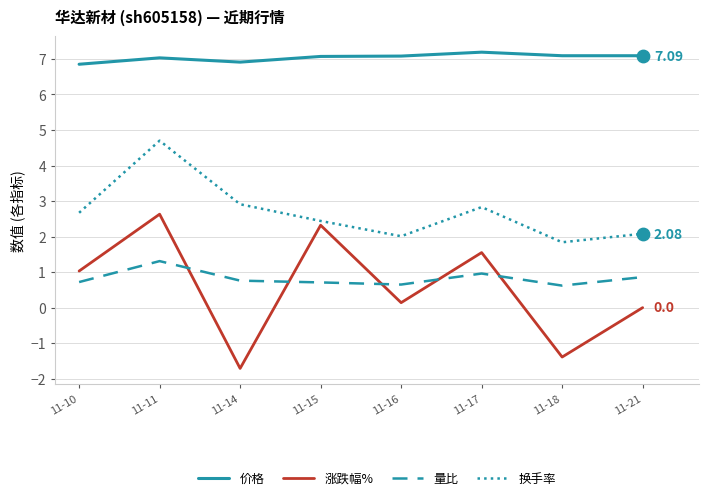

At which category is the sum across all series the highest?

11-11